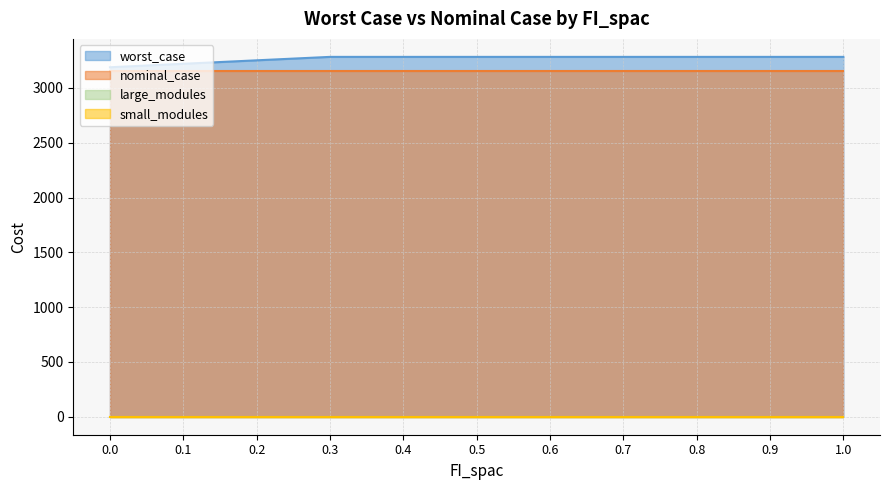

Does the chart have visible grid lines?

Yes